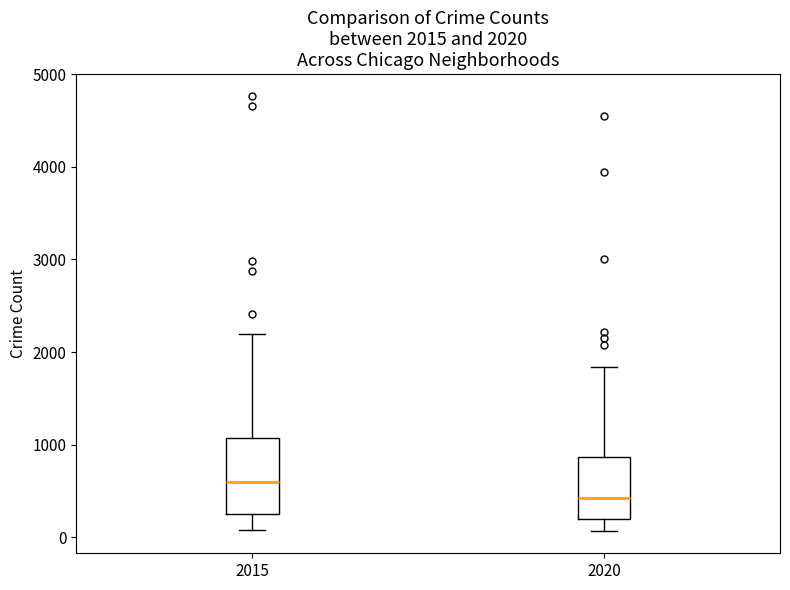

Which box's median line is the lowest?

2020